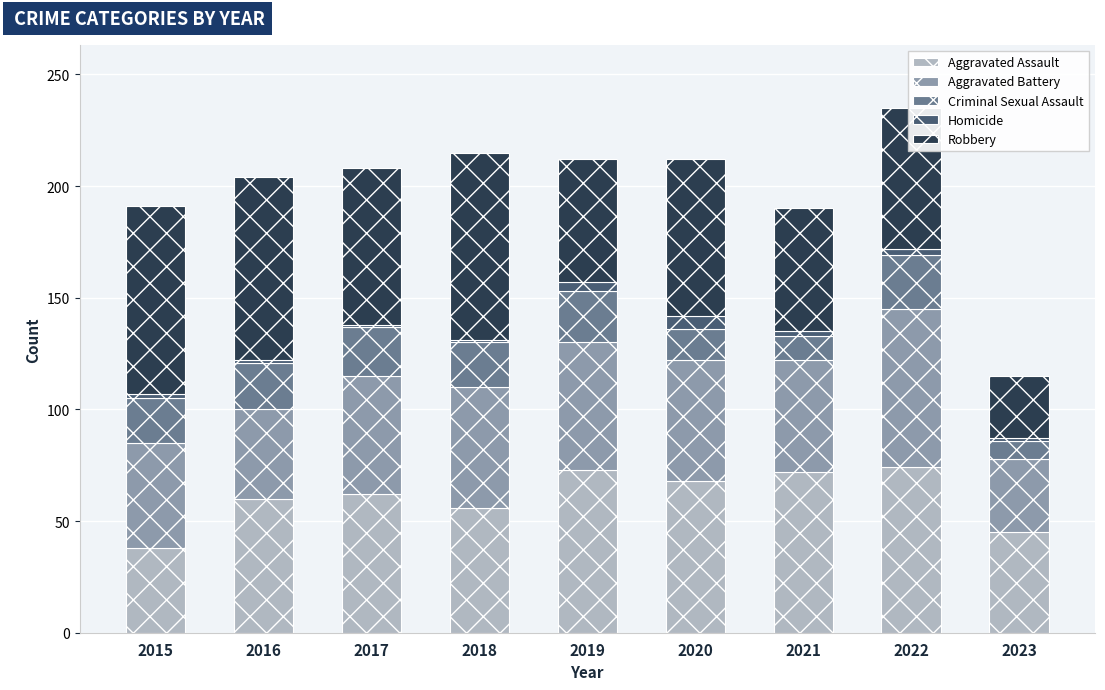

What is the sum of all Aggravated Assault values?

548